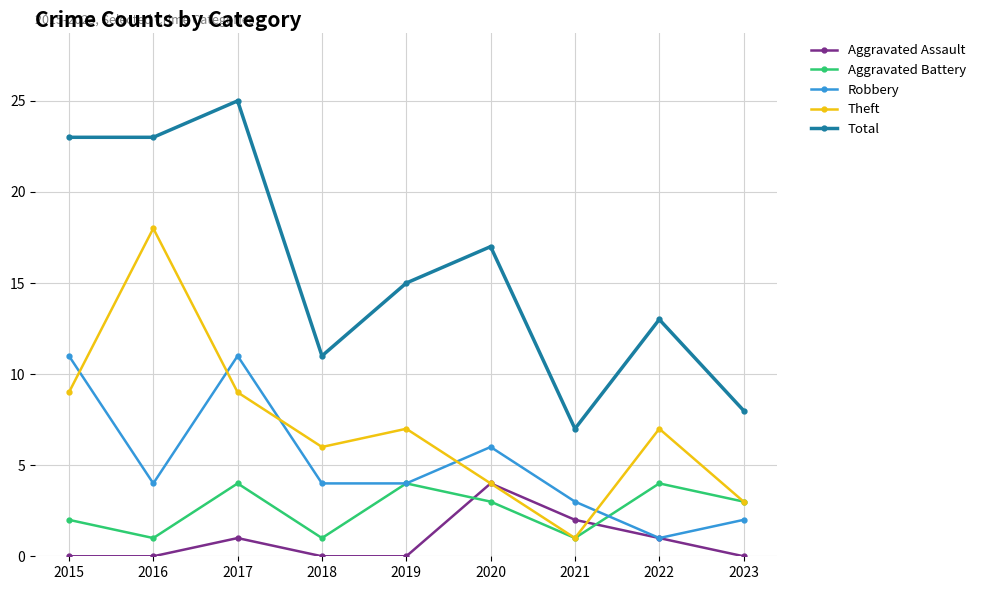

Which series has the largest total across all categories?

Total